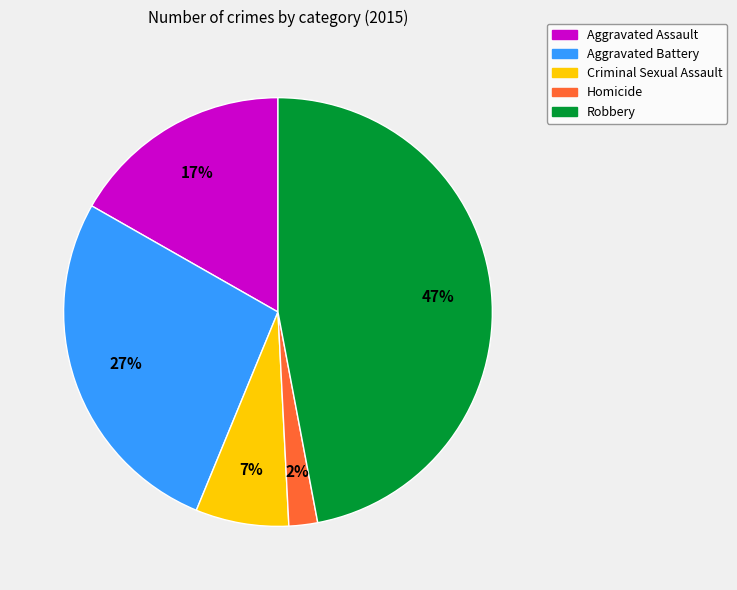

Which category has the biggest portion of the pie?

Robbery